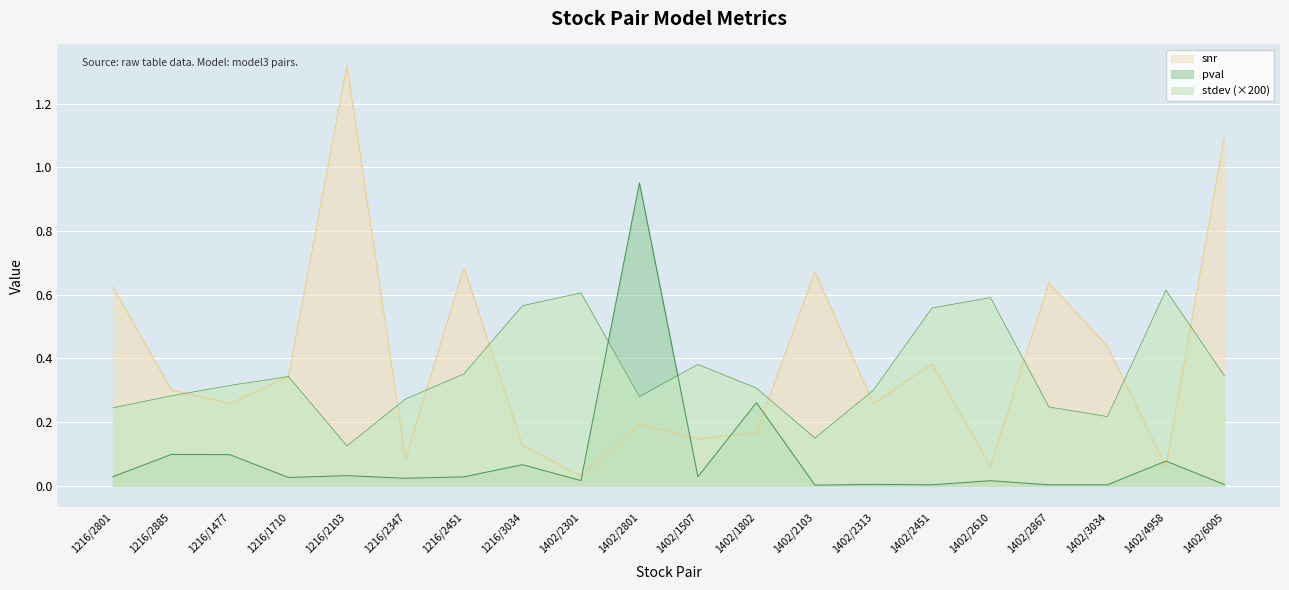

The pval series shows 0.0 at 1402/2451. True or false?

False